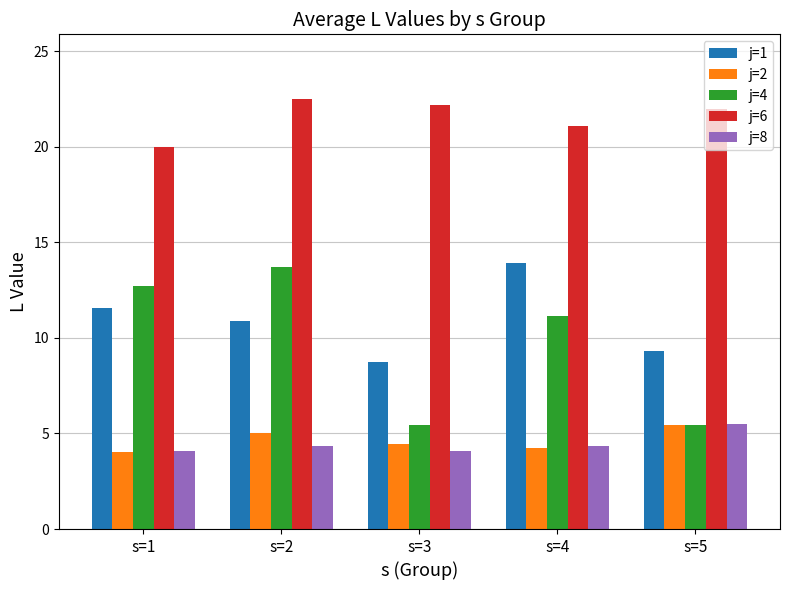

What are all the series names shown in the legend?

j=1, j=2, j=4, j=6, j=8